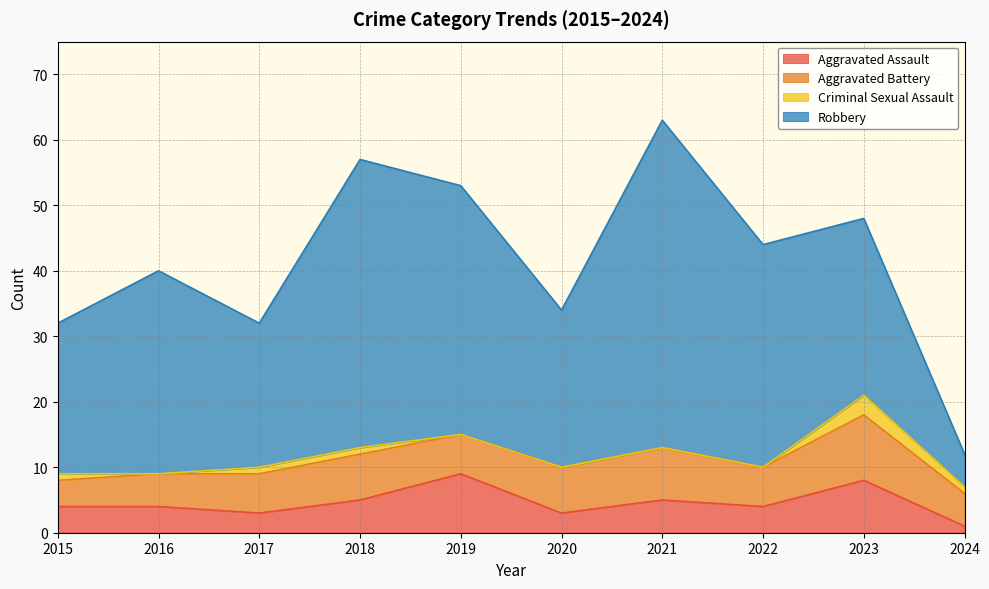

The Aggravated Battery series shows 7 at 2016. True or false?

False